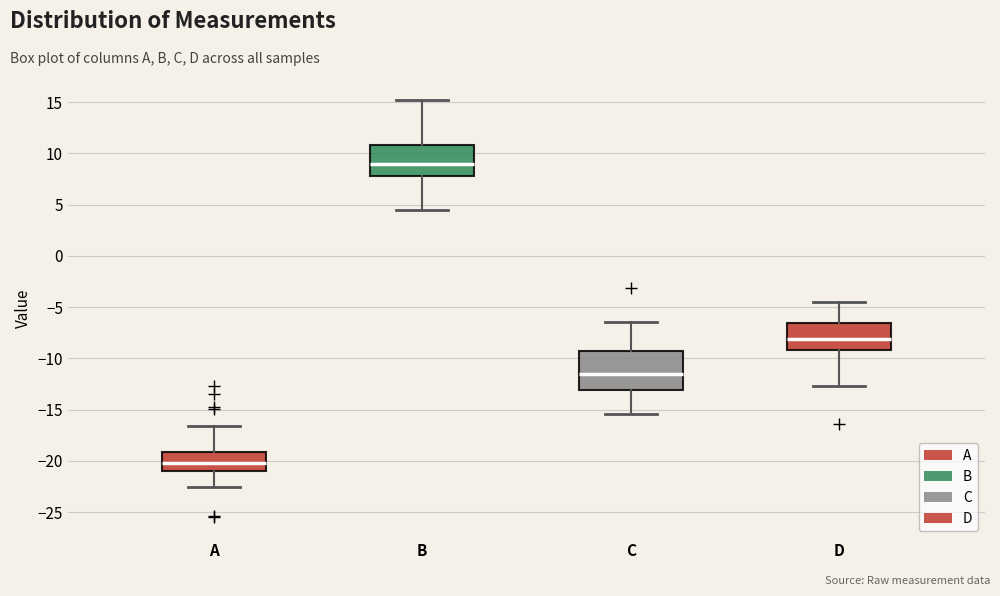

Which box has the highest median line?

B